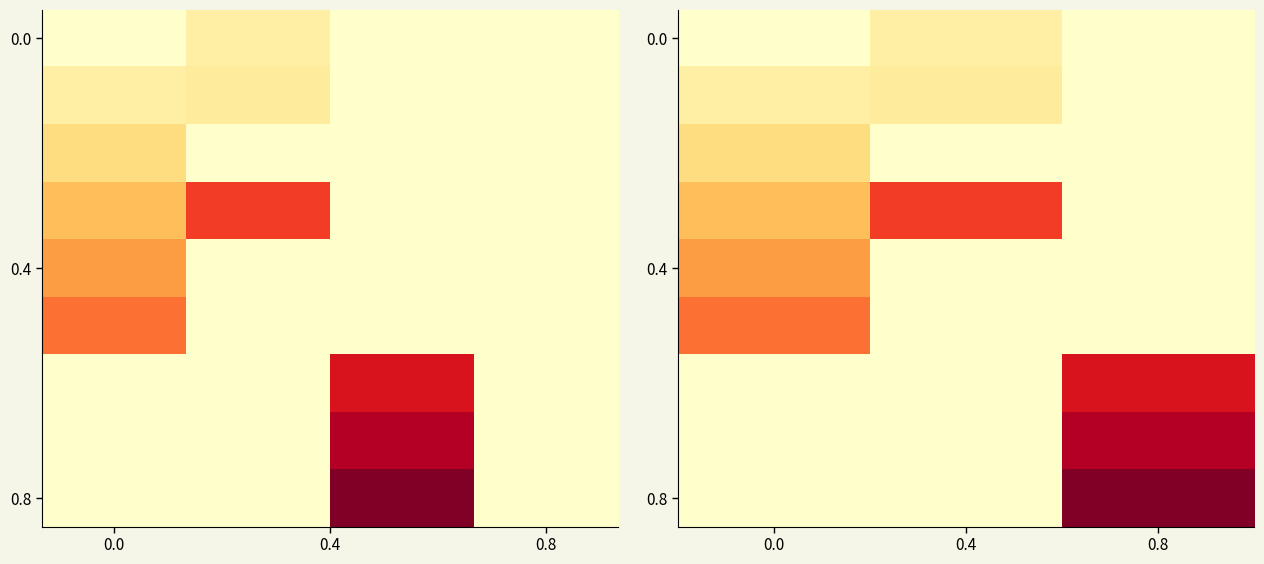

What is the total value across all series at 0.4?

0.9